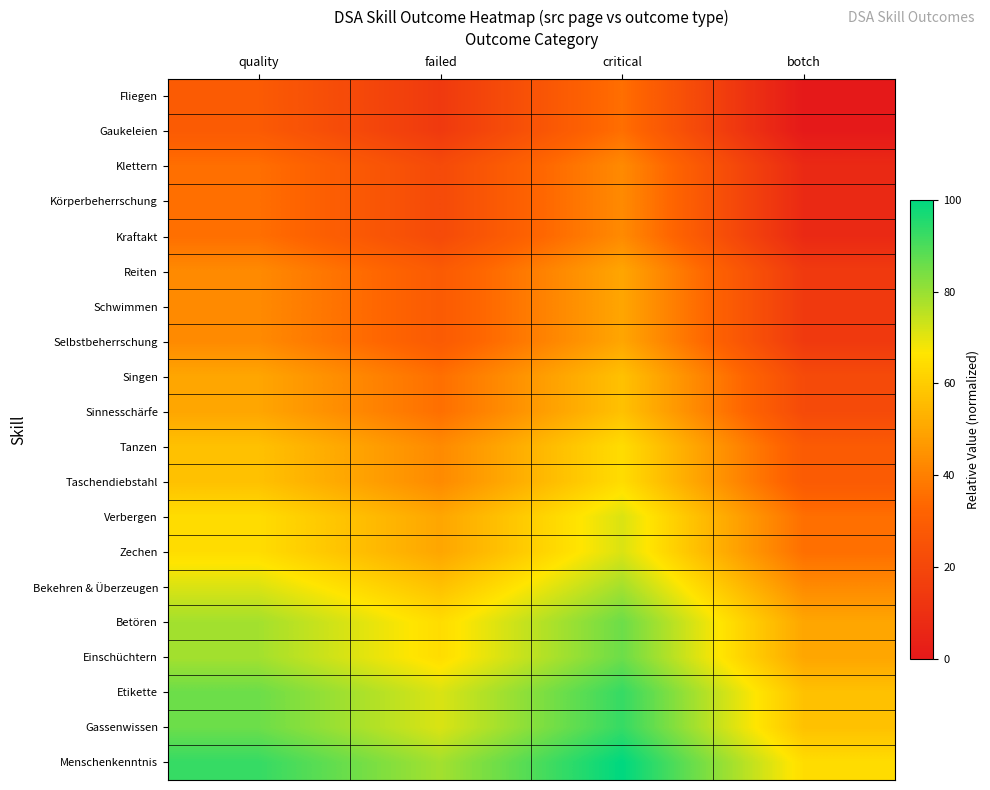

At which category does the chart reach its peak across all series?

critical